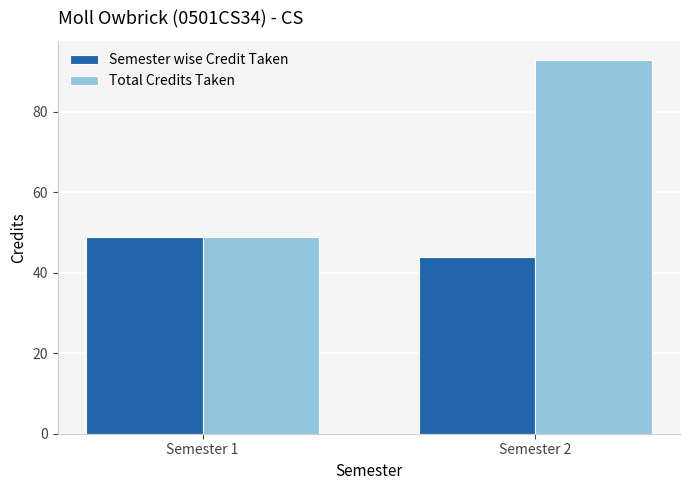

Count the number of data series in this chart.

2